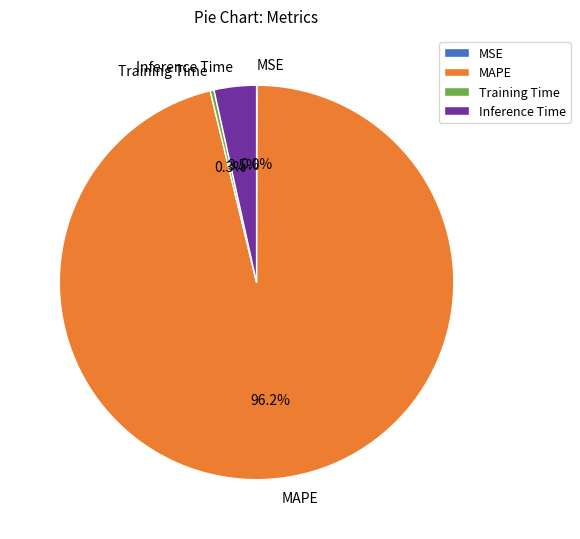

To the nearest percent, what portion does MAPE represent?

96%